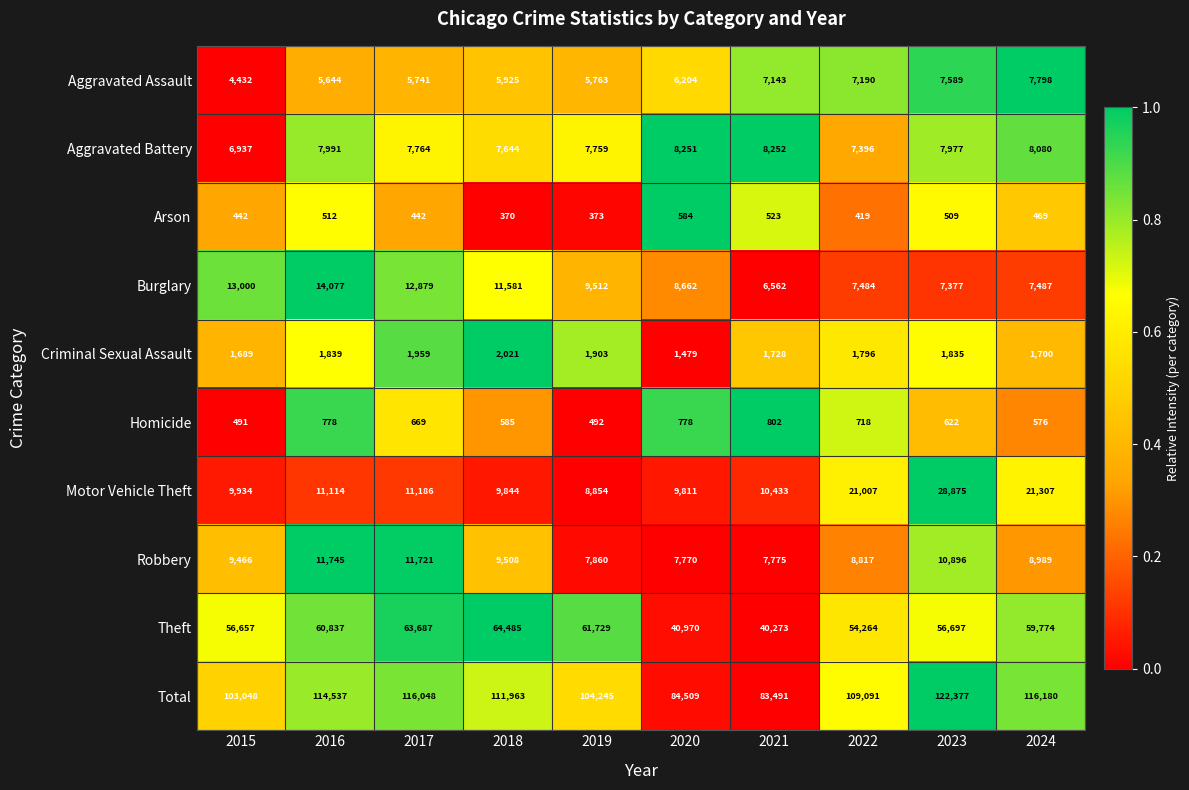

Is it true that Aggravated Assault equals 5763 at 2019?

True